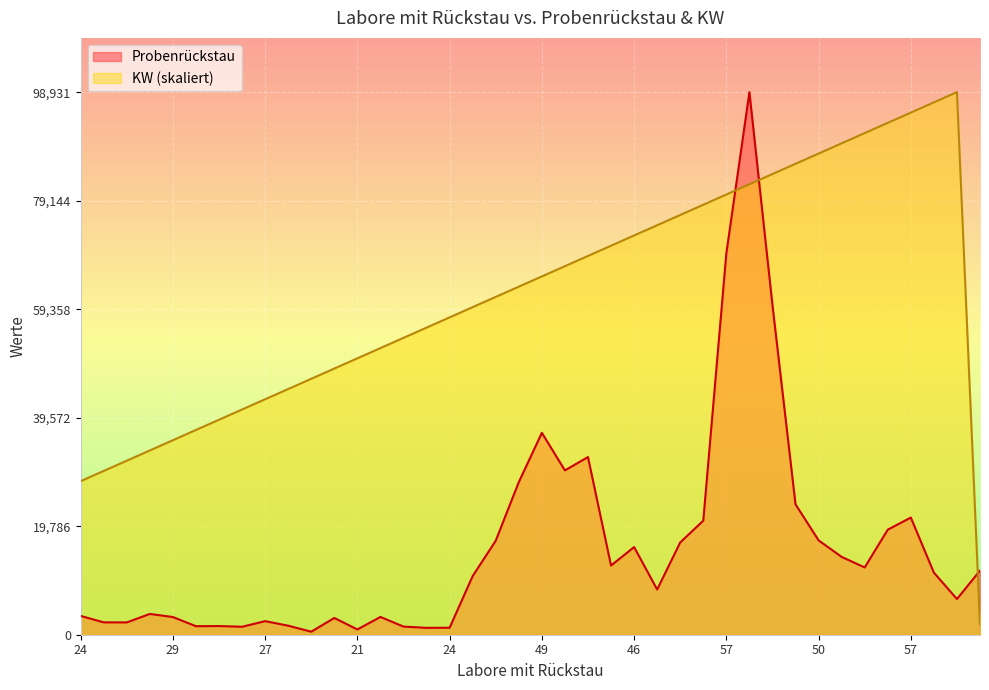

What is the value of the Probenrückstau point at the 1st from the left?

3423.0